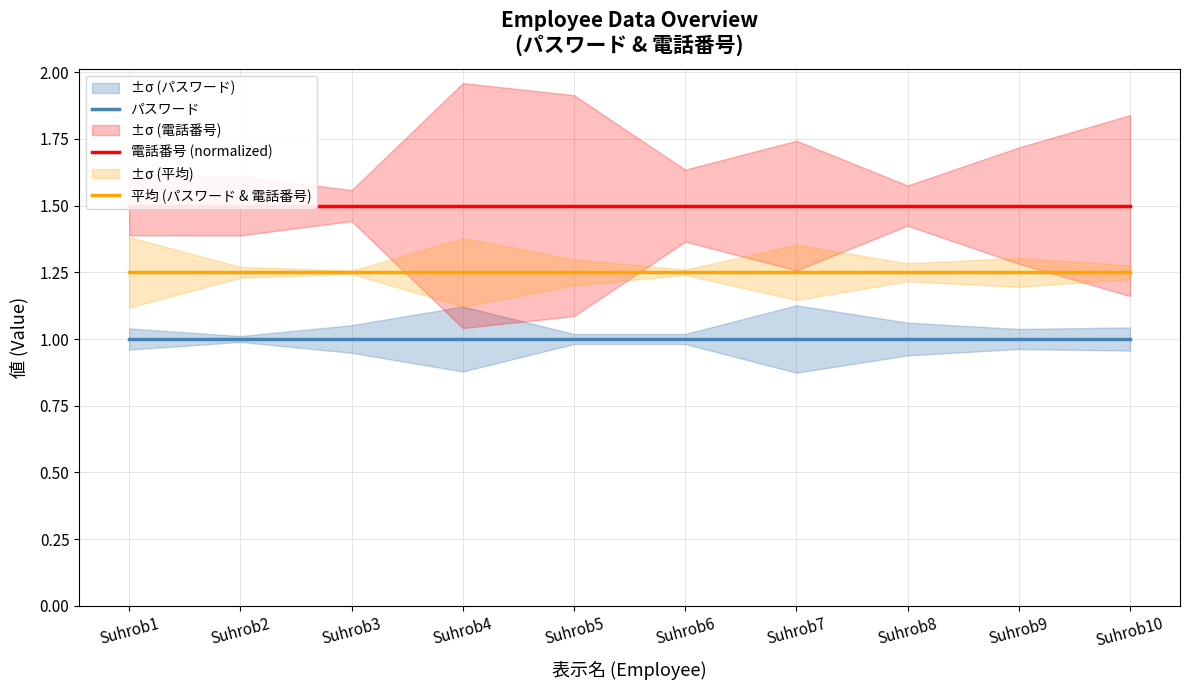

Reading right to left, list all the values displayed in this chart.

パスワード: Suhrob10=1.0	Suhrob9=1.0	Suhrob8=1.0	Suhrob7=1.0	Suhrob6=1.0	Suhrob5=1.0	Suhrob4=1.0	Suhrob3=1.0	Suhrob2=1.0	Suhrob1=1.0
電話番号 (normalized): Suhrob10=1.5	Suhrob9=1.5	Suhrob8=1.5	Suhrob7=1.5	Suhrob6=1.5	Suhrob5=1.5	Suhrob4=1.5	Suhrob3=1.5	Suhrob2=1.5	Suhrob1=1.5
平均 (パスワード & 電話番号): Suhrob10=1.2	Suhrob9=1.2	Suhrob8=1.2	Suhrob7=1.2	Suhrob6=1.2	Suhrob5=1.2	Suhrob4=1.2	Suhrob3=1.2	Suhrob2=1.2	Suhrob1=1.2